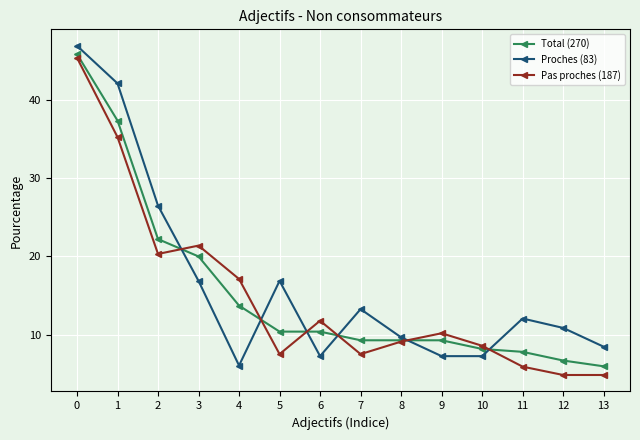

Is this an area chart (filled region under the line)?

No